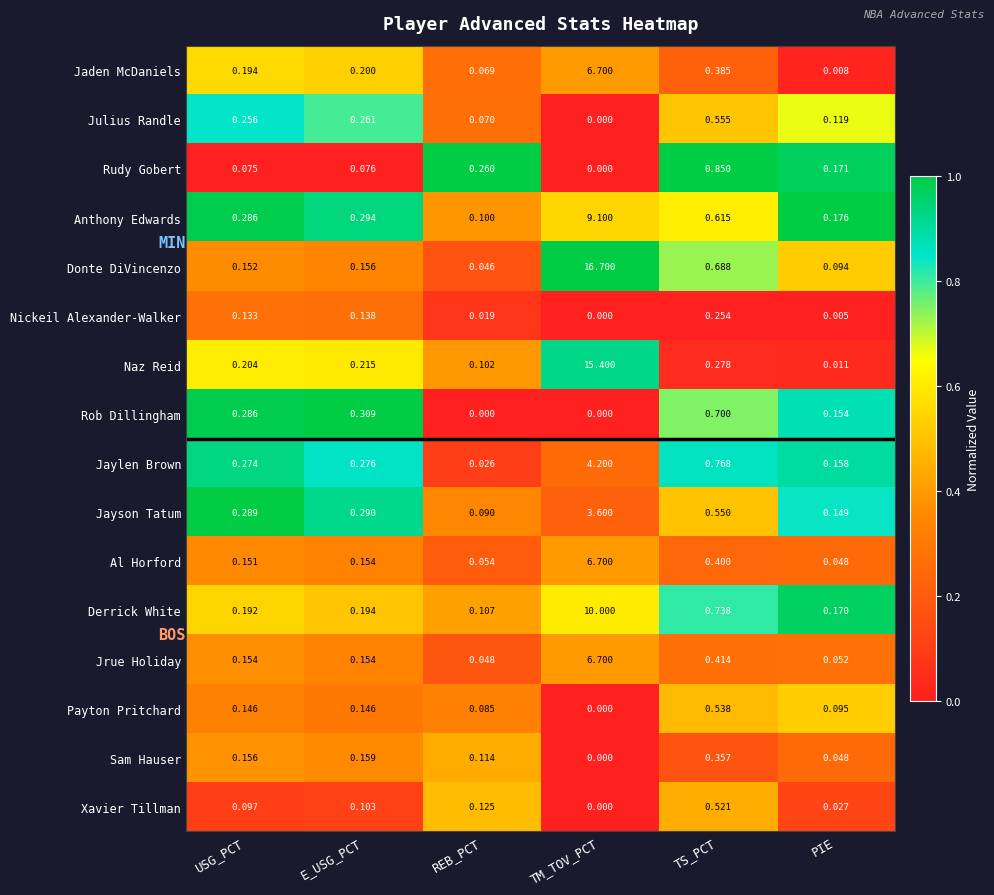

Between TM_TOV_PCT and PIE, which series saw the biggest shift?

Donte DiVincenzo